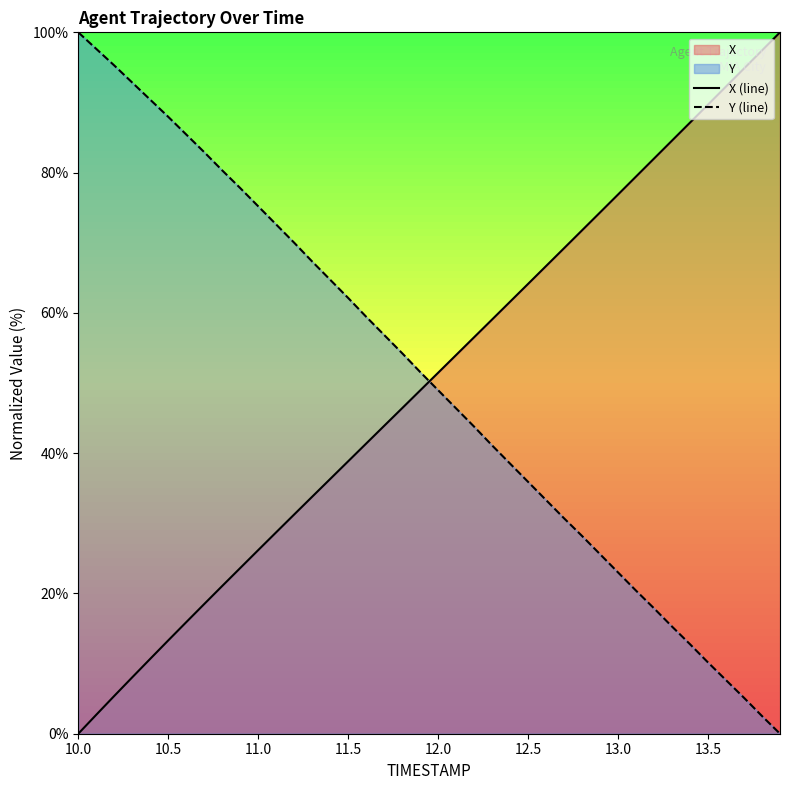

What is the maximum value shown in the chart?

100.0